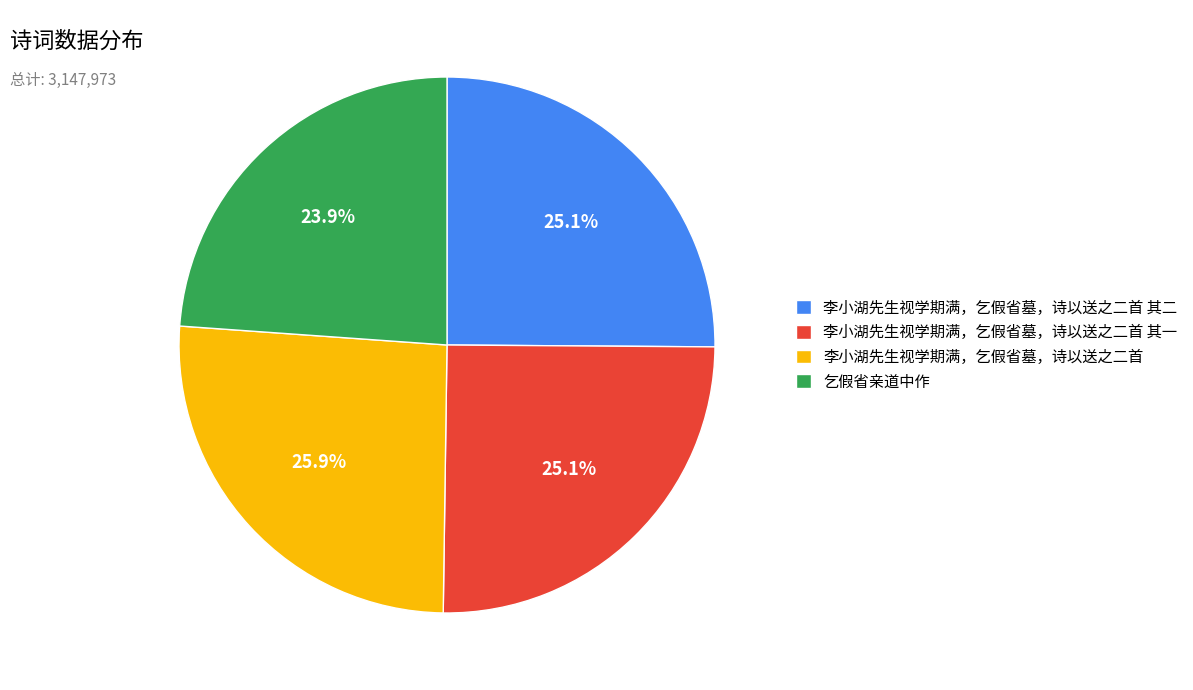

What percentage is the 李小湖先生视学期满，乞假省墓，诗以送之二首 其一 slice, to the nearest percent?

25%